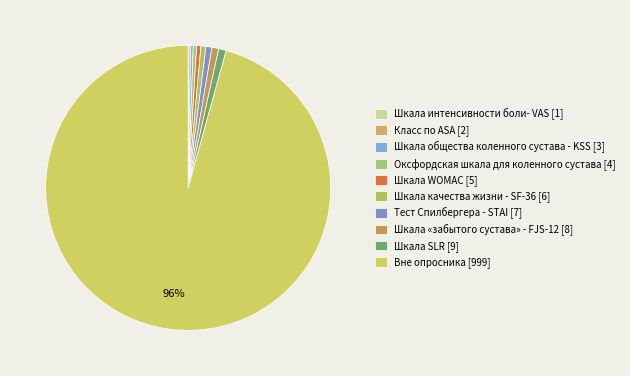

Count the number of slices in the pie.

10